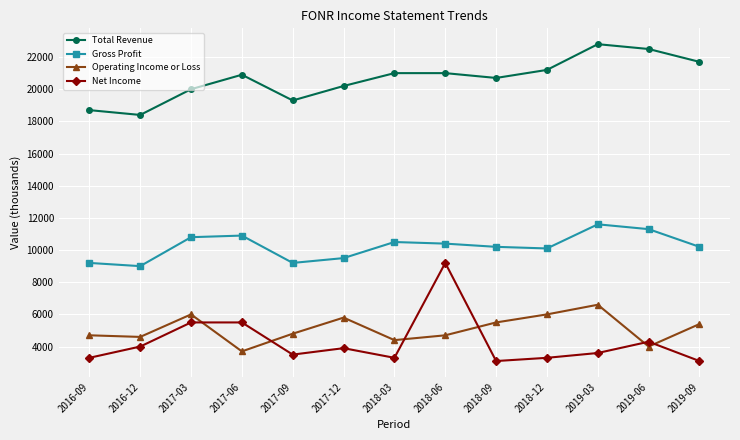

Where is Total Revenue nearest to the value 20600?

2018-09